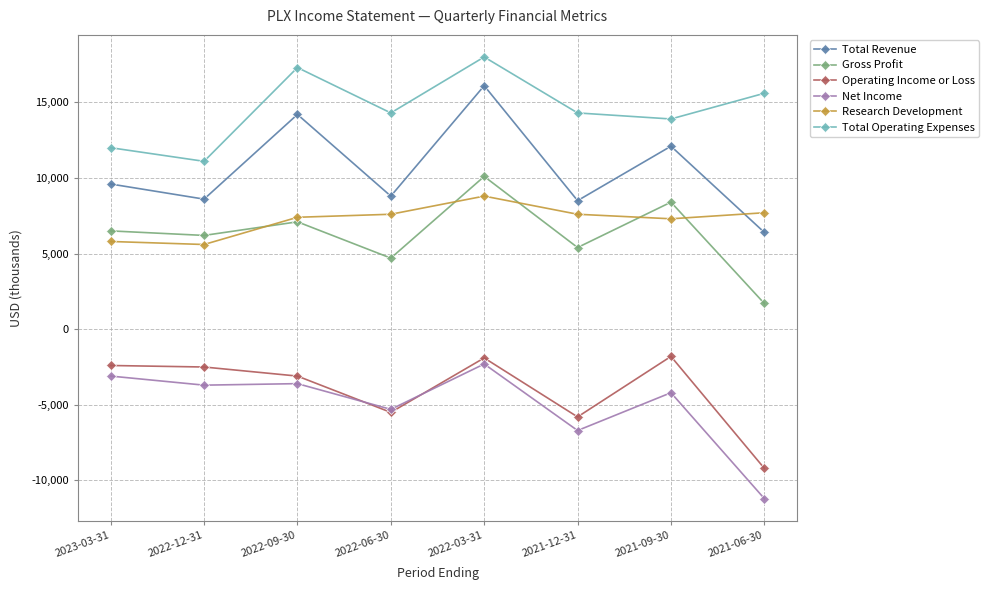

At which label is Net Income closest to -6750?

2021-12-31